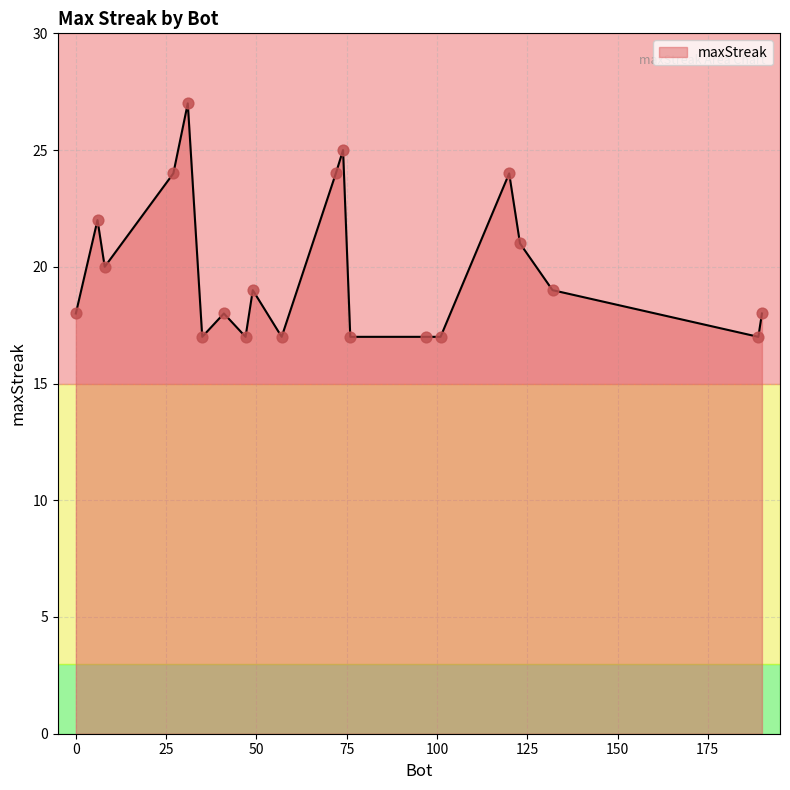

What is the maximum value shown in the chart?

27